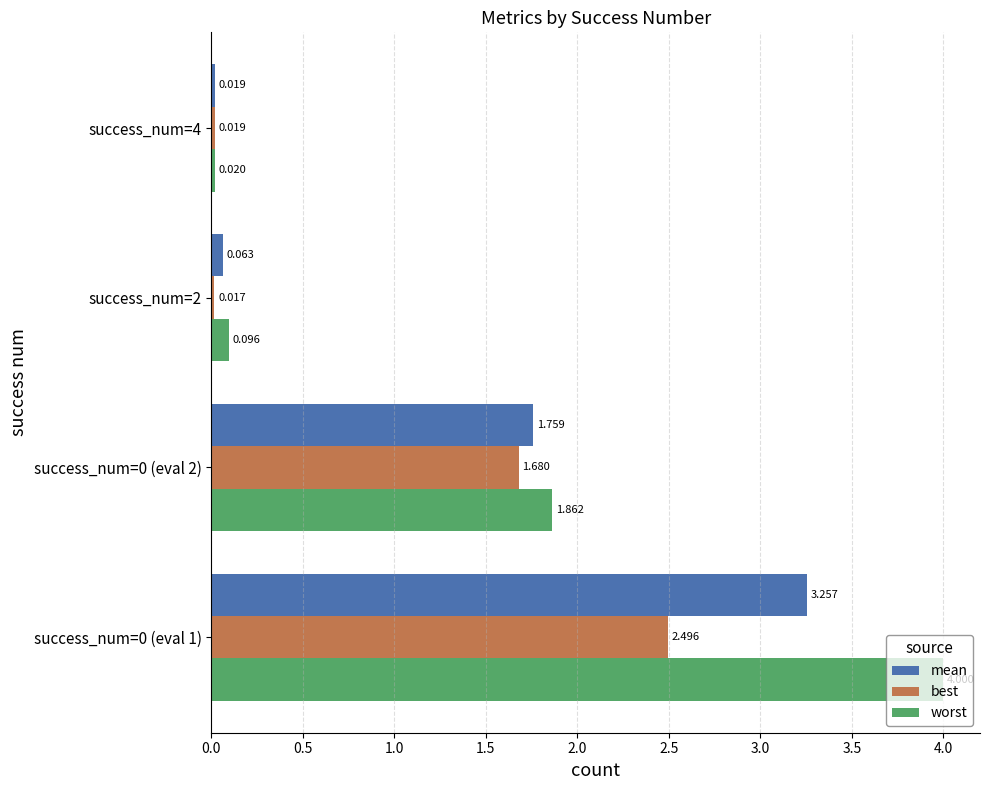

Which series has the largest range (max minus min)?

worst